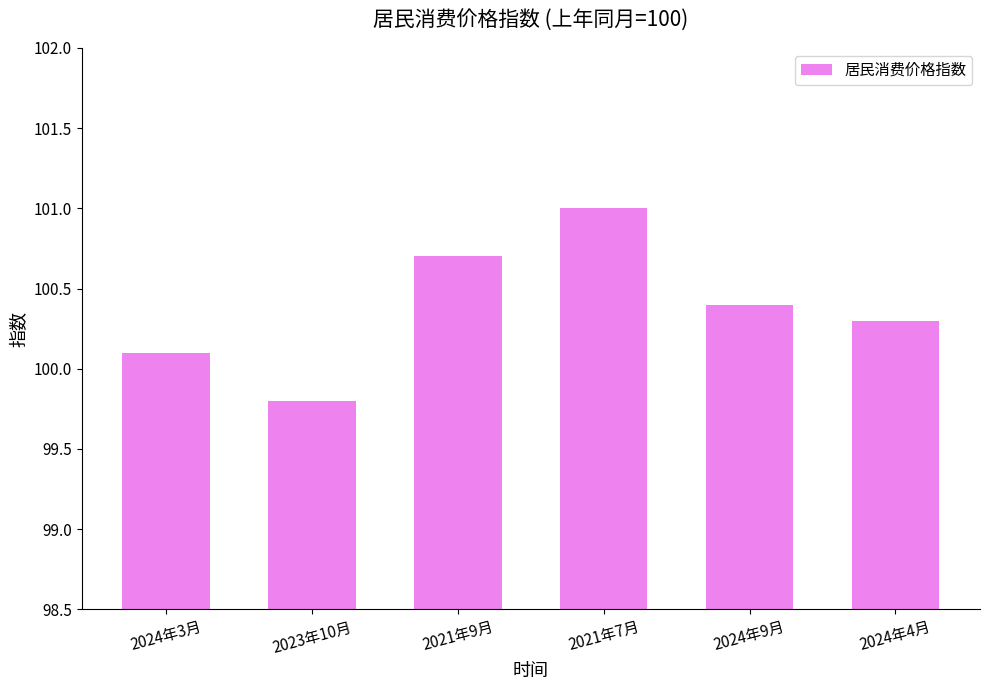

What is the label of the 3rd bar from the right?

2021年7月